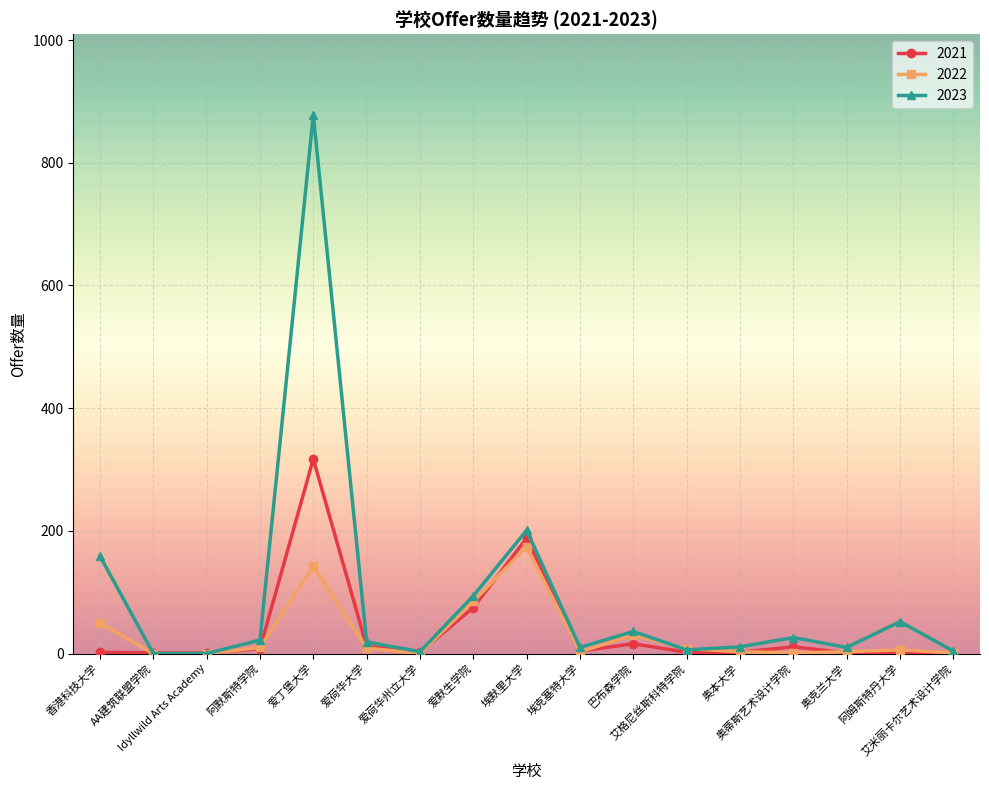

What is the label of the 13th point from the left?

奥本大学